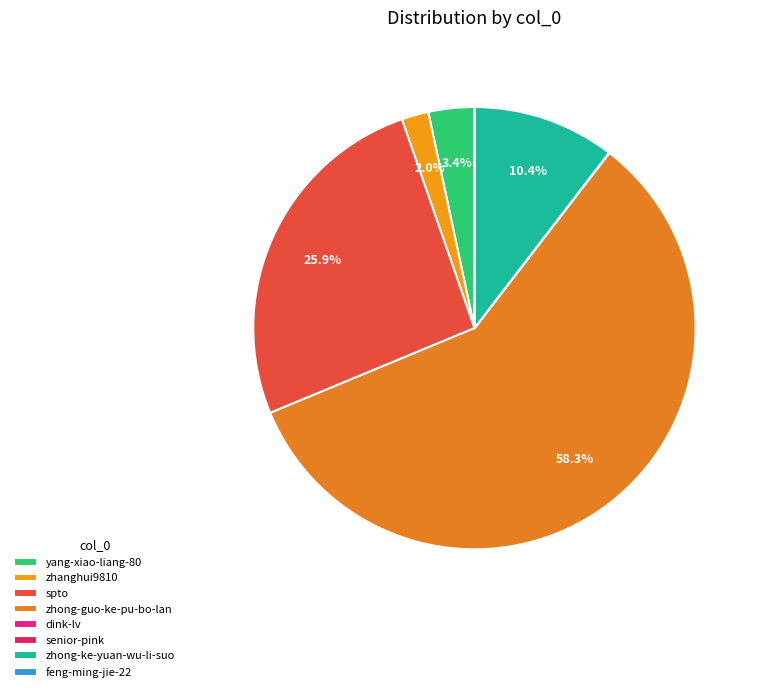

Which slice represents more than half of the pie?

zhong-guo-ke-pu-bo-lan